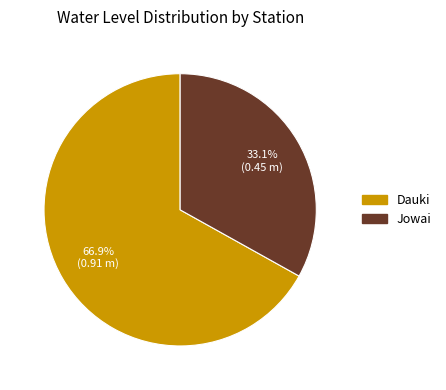

Which slice is the smallest?

Jowai